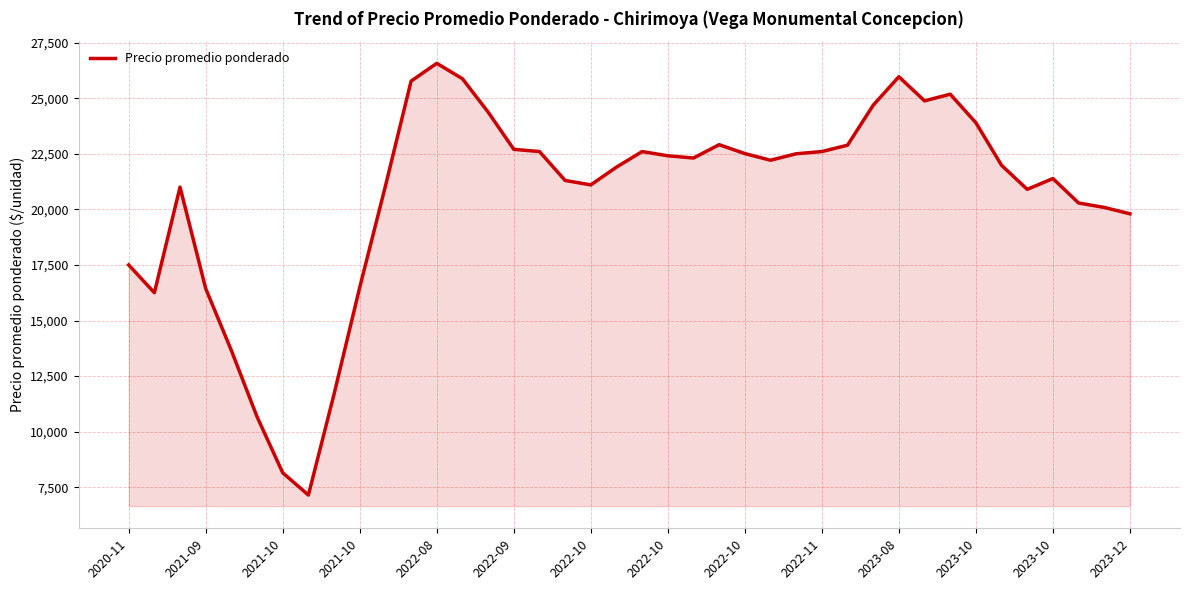

What is the greatest value displayed?

26568.4